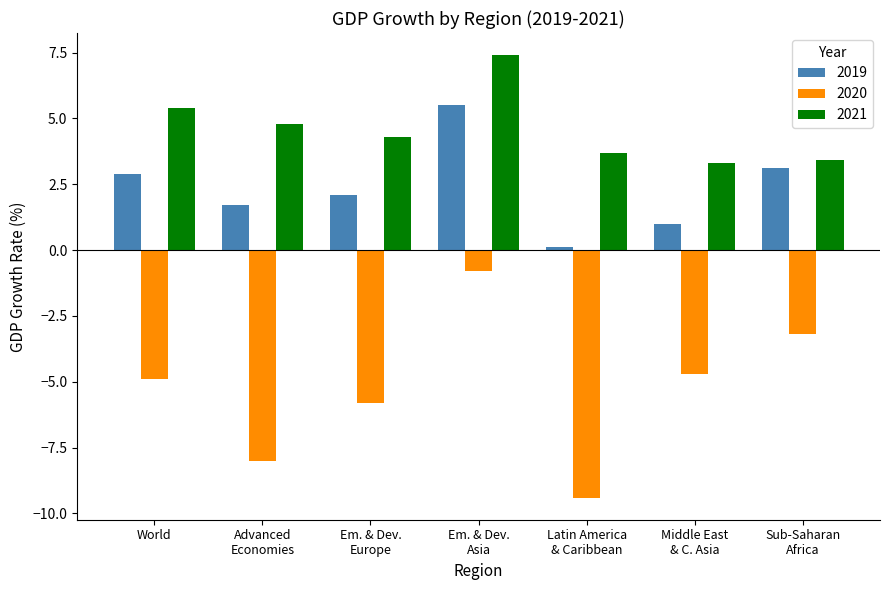

Which series has the widest spread of values?

2020